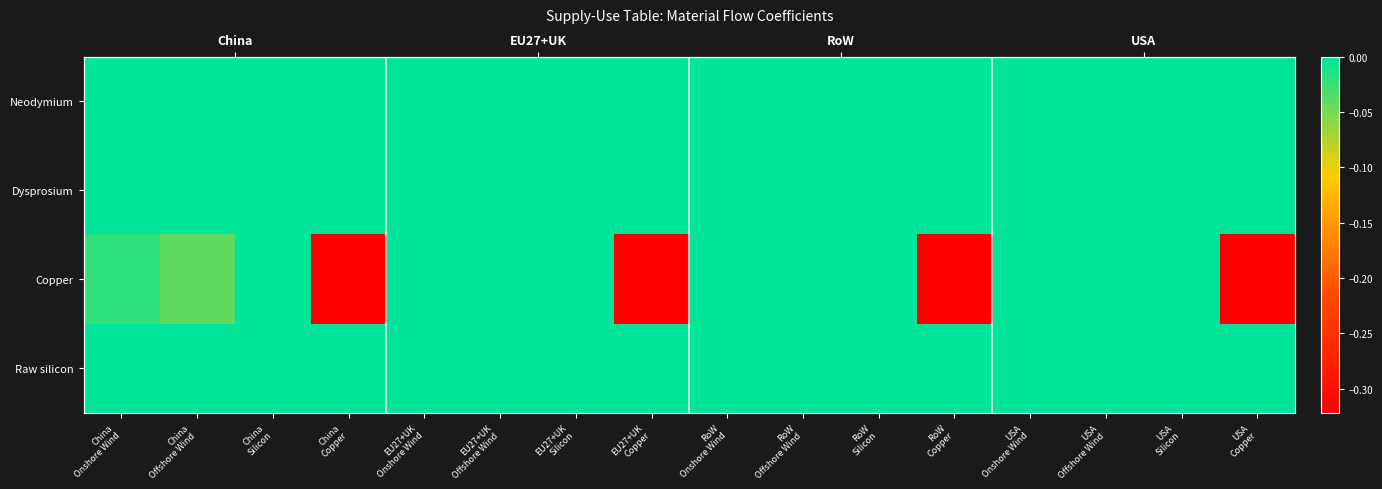

Count the number of categories in the chart.

16